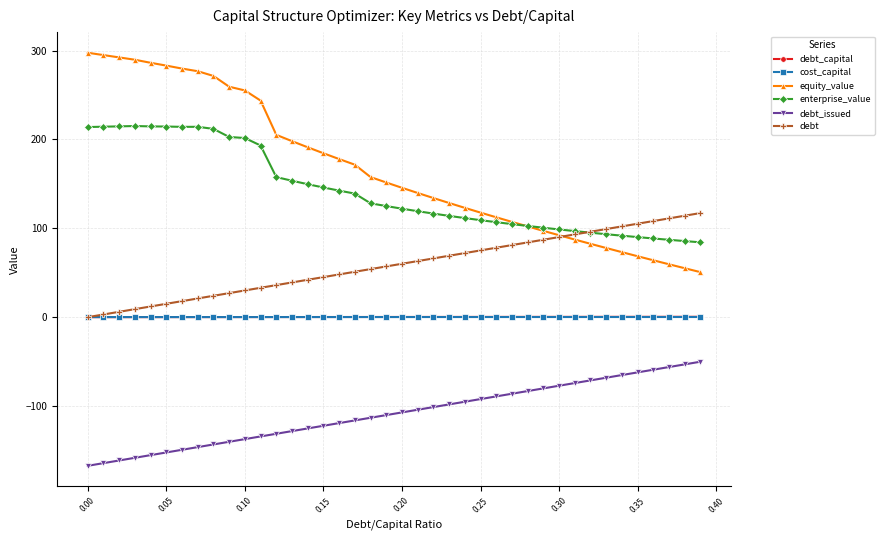

How many cost_capital values are between 0 and 1?

40